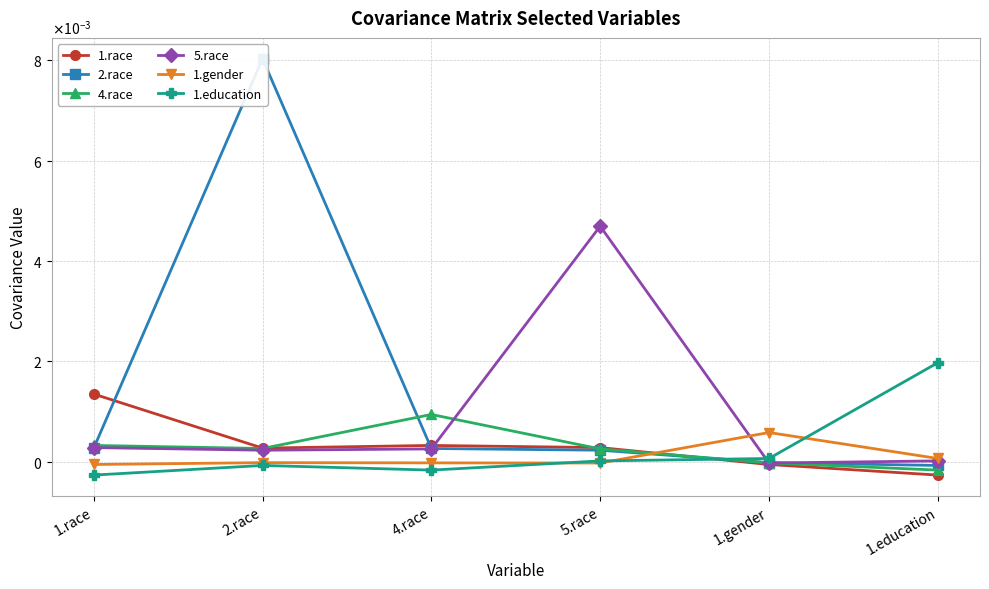

True or false: 4.race has more than 0 points higher than both neighbors.

True